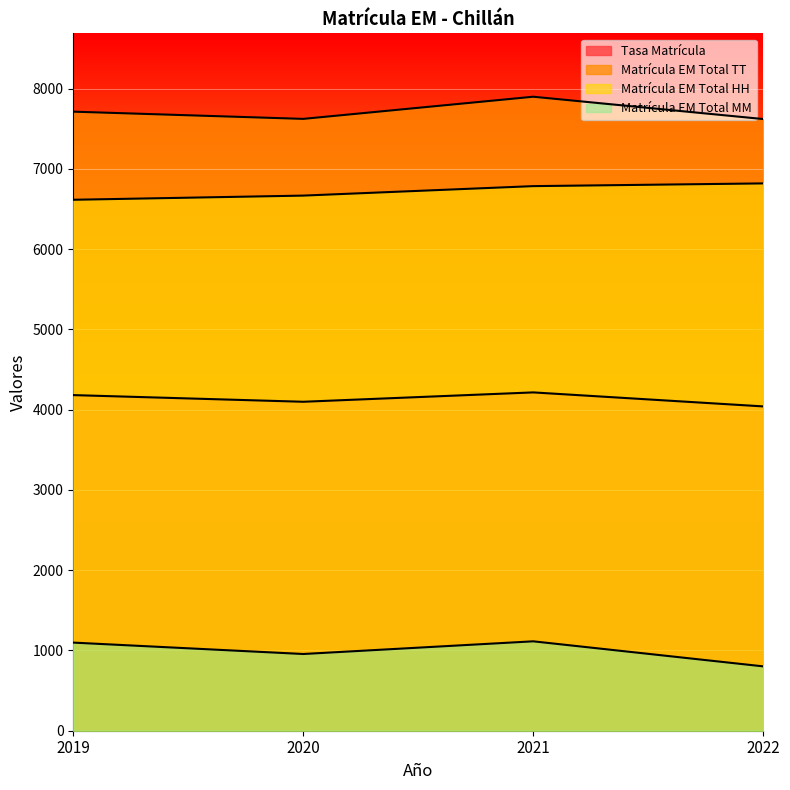

Reading left to right, extract all data points from this chart.

Tasa Matrícula: 2019=4182.1	2020=4099.1	2021=4215.7	2022=4041.2
Matrícula EM Total TT: 2019=7714.0	2020=7624.0	2021=7900.0	2022=7622.0
Matrícula EM Total HH: 2019=6616.0	2020=6668.0	2021=6786.0	2022=6820.0
Matrícula EM Total MM: 2019=1098.0	2020=956.0	2021=1114.0	2022=802.0